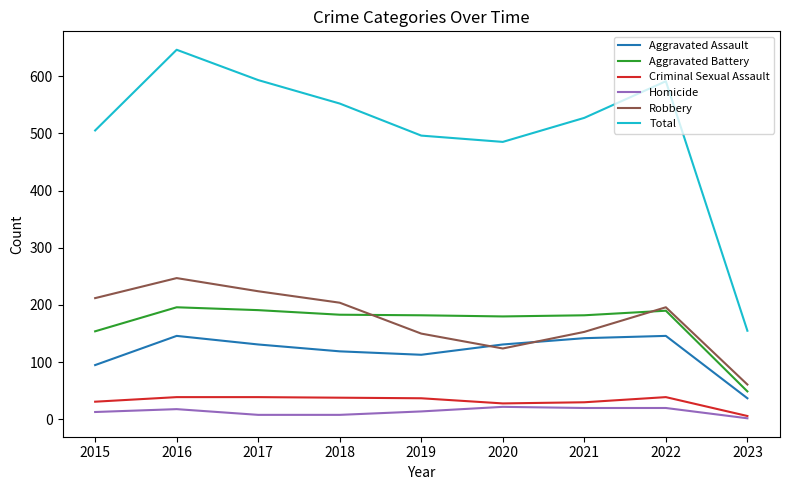

What is the difference between the highest and lowest values at 2018?

544